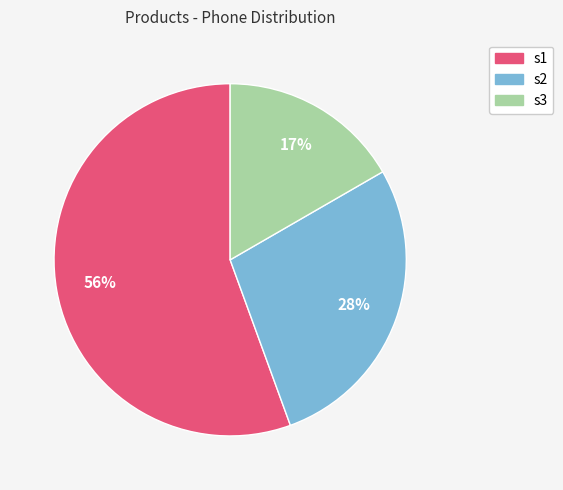

Is there any slice that represents more than half of the pie?

Yes